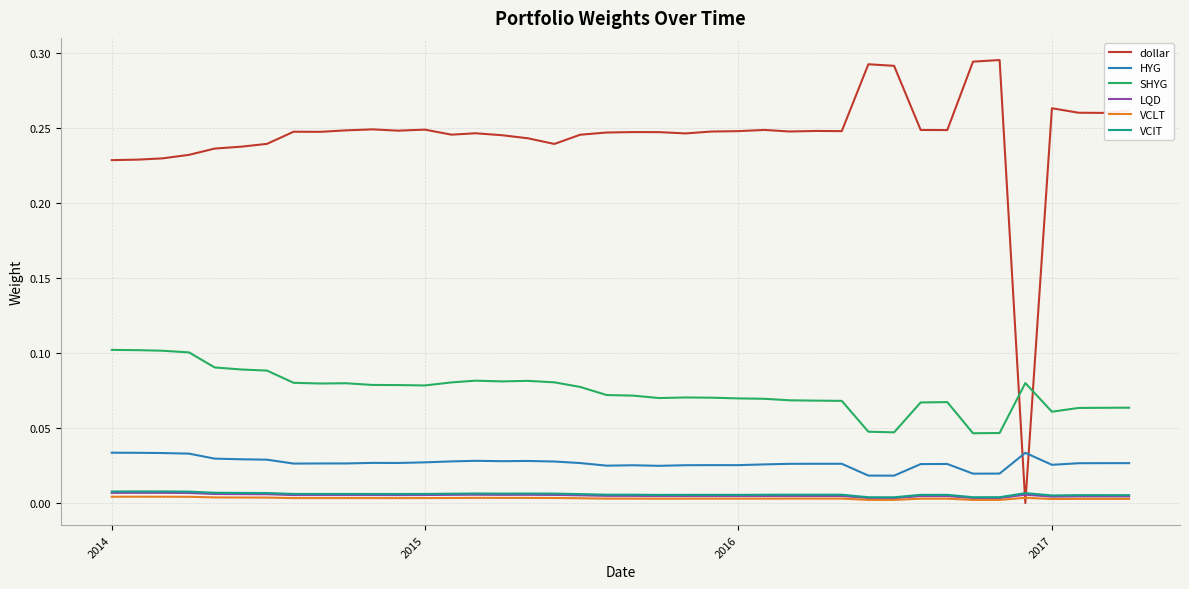

What are all the series names shown in the legend?

dollar, HYG, SHYG, LQD, VCLT, VCIT